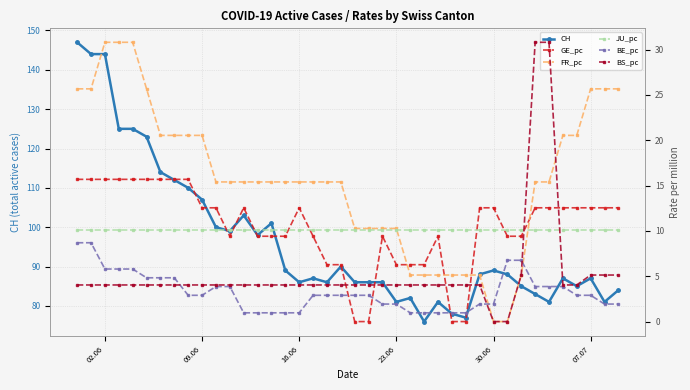

Reading left to right, transcribe all the data shown in this chart.

CH: 147.0	144.0	144.0	125.0	125.0	123.0	114.0	112.0	110.0	107.0	100.0	99.0	103.0	98.0	101.0	89.0	86.0	87.0	86.0	90.0	86.0	86.0	86.0	81.0	82.0	76.0	81.0	78.0	77.0	88.0	89.0	88.0	85.0	83.0	81.0	87.0	85.0	87.0	81.0	84.0
GE_pc: 15.7	15.7	15.7	15.7	15.7	15.7	15.7	15.7	15.7	12.6	12.6	9.4	12.6	9.4	9.4	9.4	12.6	9.4	6.3	6.3	0.0	0.0	9.4	6.3	6.3	6.3	9.4	0.0	0.0	12.6	12.6	9.4	9.4	12.6	12.6	12.6	12.6	12.6	12.6	12.6
FR_pc: 25.7	25.7	30.8	30.8	30.8	25.7	20.5	20.5	20.5	20.5	15.4	15.4	15.4	15.4	15.4	15.4	15.4	15.4	15.4	15.4	10.3	10.3	10.3	10.3	5.1	5.1	5.1	5.1	5.1	5.1	0.0	0.0	5.1	15.4	15.4	20.5	20.5	25.7	25.7	25.7
JU_pc: 10.1	10.1	10.1	10.1	10.1	10.1	10.1	10.1	10.1	10.1	10.1	10.1	10.1	10.1	10.1	10.1	10.1	10.1	10.1	10.1	10.1	10.1	10.1	10.1	10.1	10.1	10.1	10.1	10.1	10.1	10.1	10.1	10.1	10.1	10.1	10.1	10.1	10.1	10.1	10.1
BE_pc: 8.7	8.7	5.8	5.8	5.8	4.8	4.8	4.8	2.9	2.9	3.9	3.9	1.0	1.0	1.0	1.0	1.0	2.9	2.9	2.9	2.9	2.9	1.9	1.9	1.0	1.0	1.0	1.0	1.0	1.9	1.9	6.8	6.8	3.9	3.9	3.9	2.9	2.9	1.9	1.9
BS_pc: 4.0	4.0	4.0	4.0	4.0	4.0	4.0	4.0	4.0	4.0	4.0	4.0	4.0	4.0	4.0	4.0	4.0	4.0	4.0	4.0	4.0	4.0	4.0	4.0	4.0	4.0	4.0	4.0	4.0	4.0	0.0	0.0	5.1	30.8	30.8	4.0	4.0	5.1	5.1	5.1